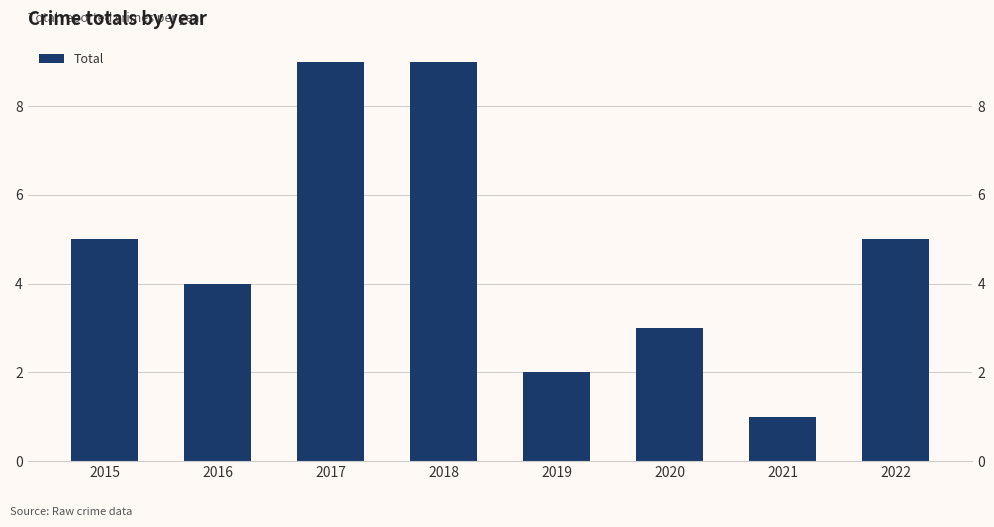

Between 2021 and 2015, which is larger?

2015